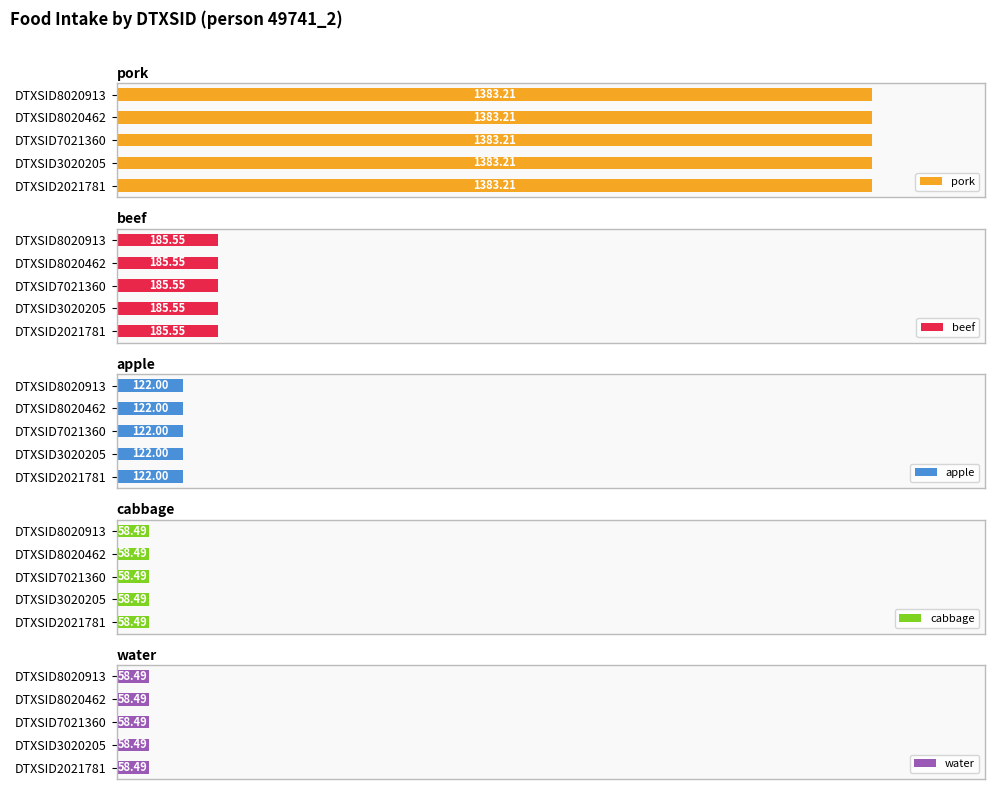

At which category is the sum across all series the highest?

DTXSID2021781